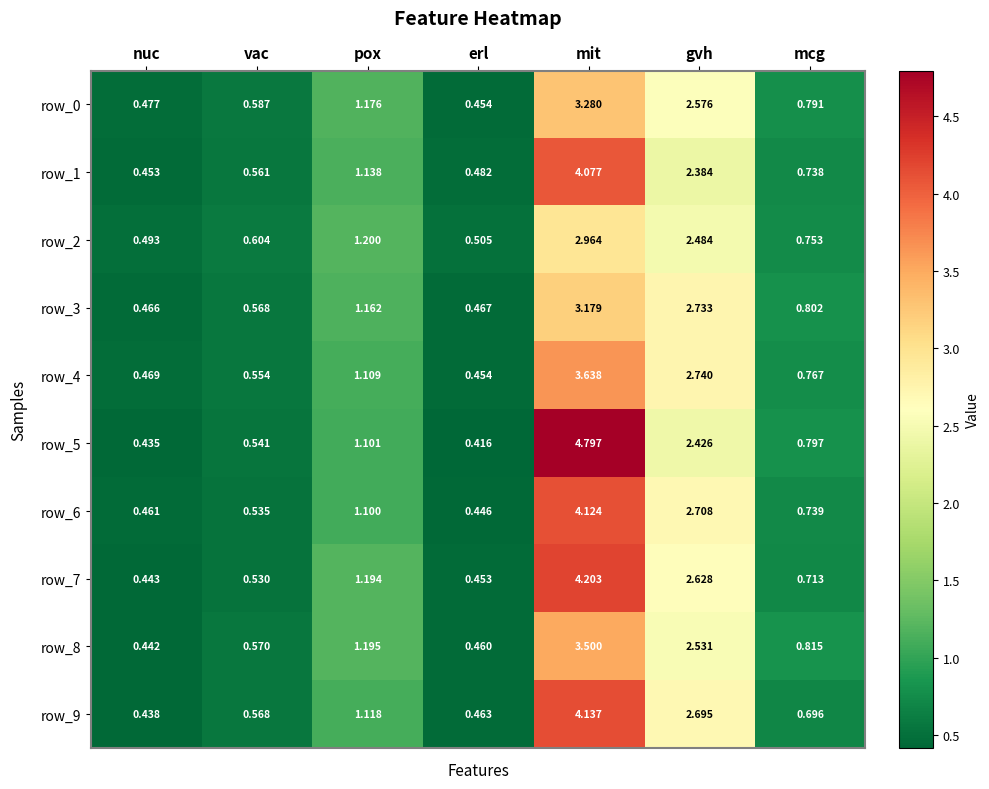

At which label does row_5 reach its peak?

mit